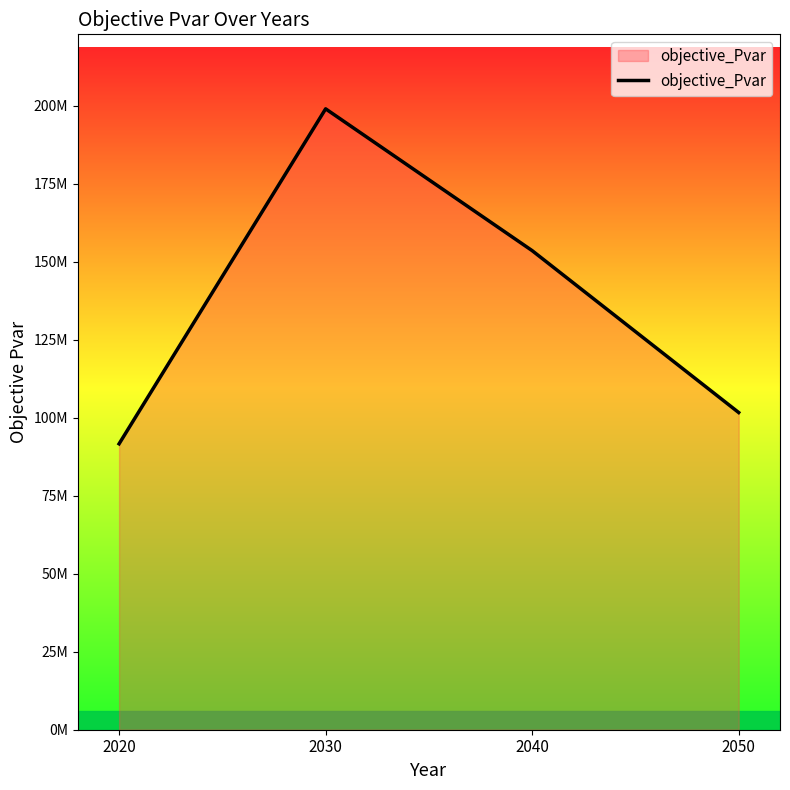

Rank the categories by value from highest to lowest.

2030, 2040, 2050, 2020